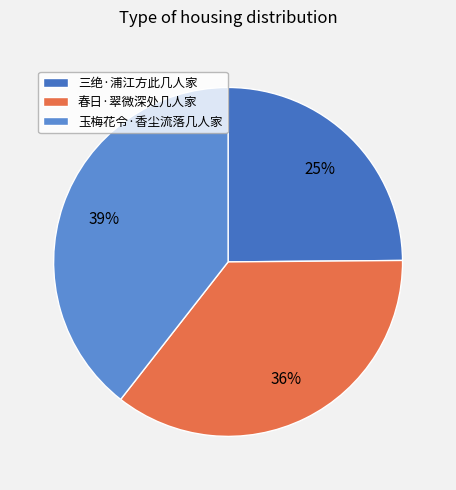

Which category has the smallest portion of the pie?

三绝·浦江方此几人家